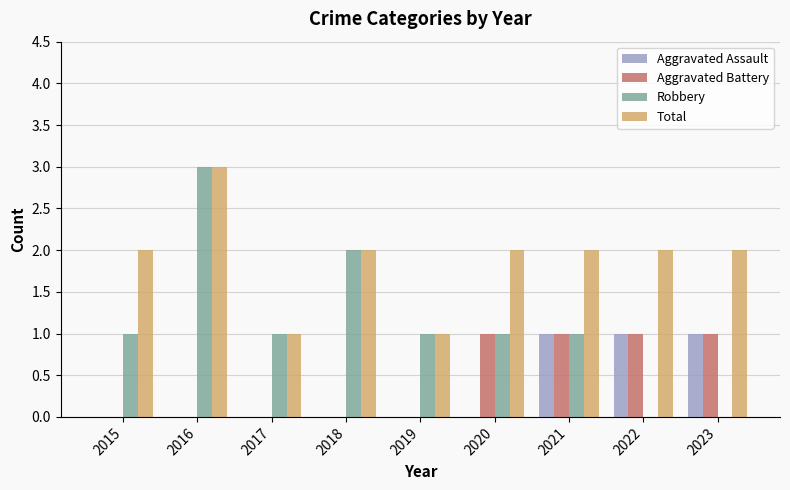

How many categories are shown in the chart?

9